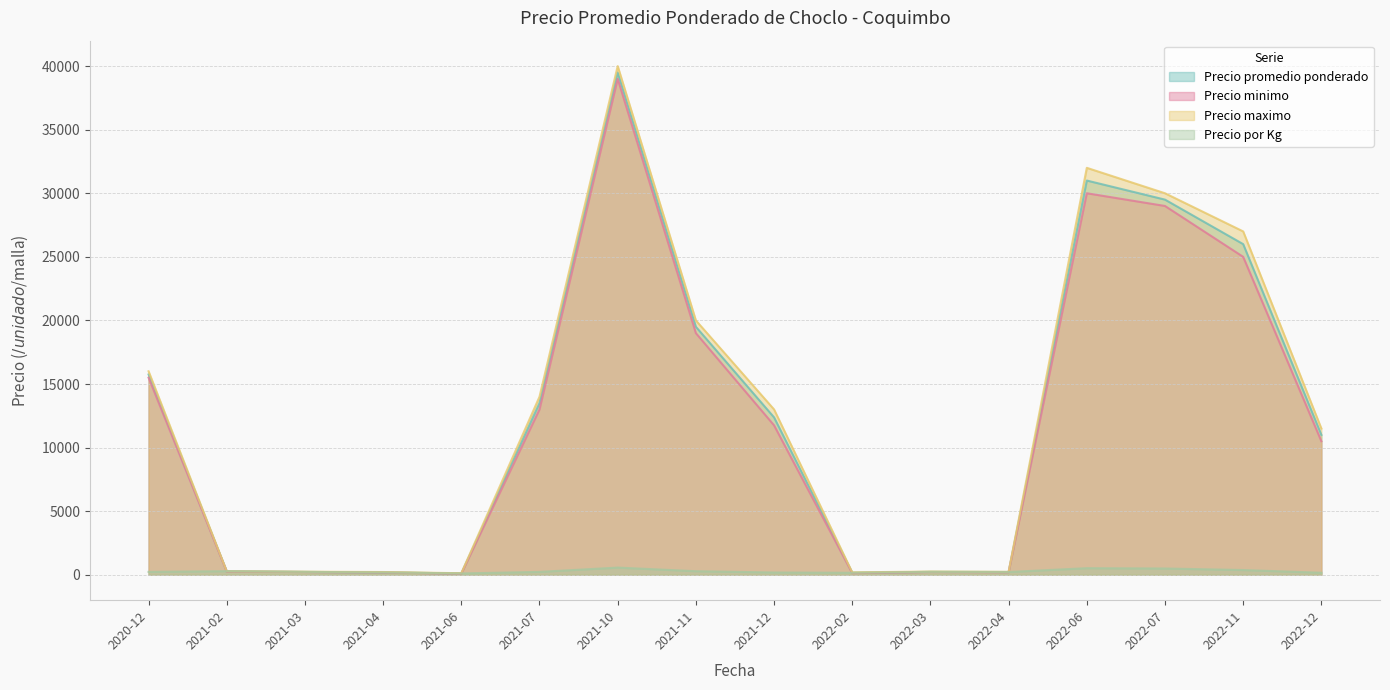

How many interior local valleys does the Precio maximo series have?

3